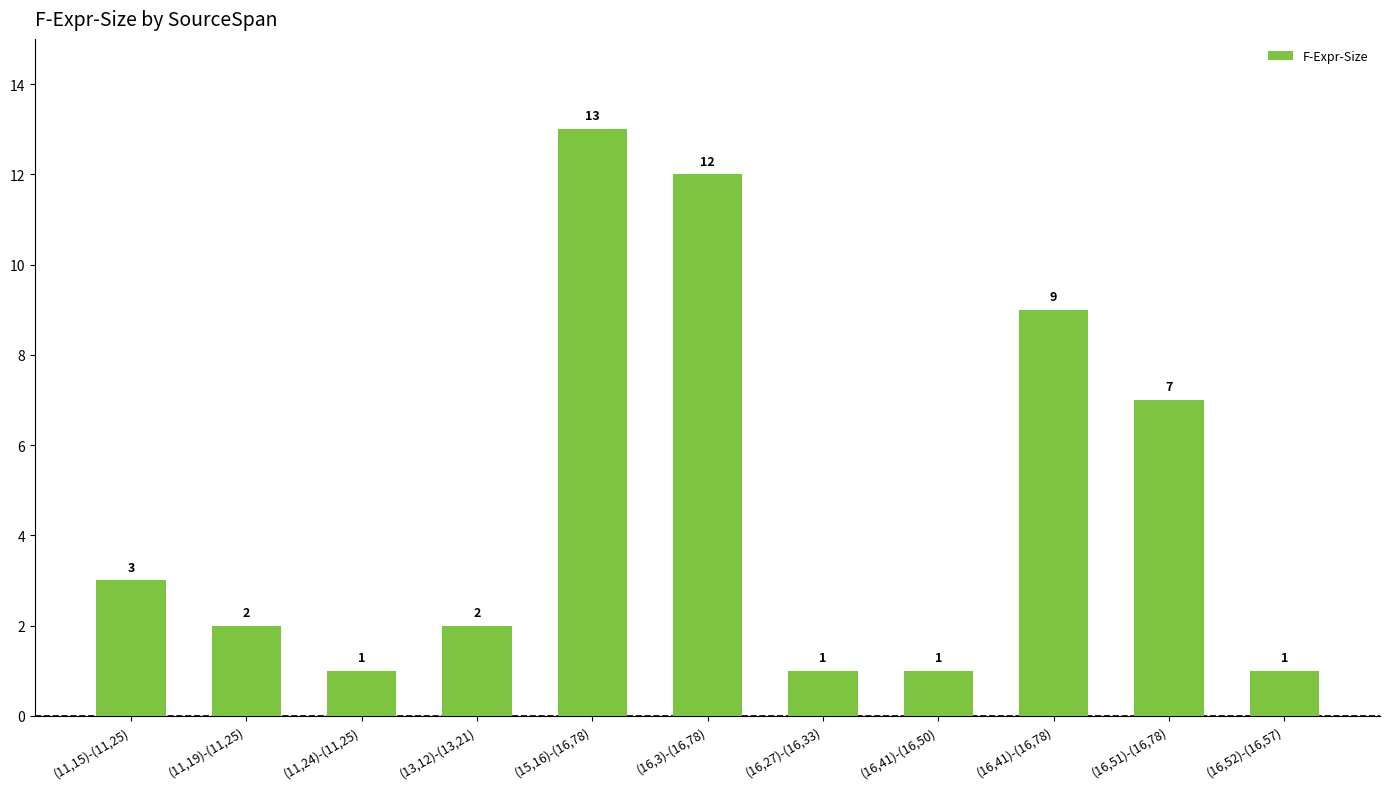

Reading right to left, what are all the values shown in this chart?

1	7	9	1	1	12	13	2	1	2	3